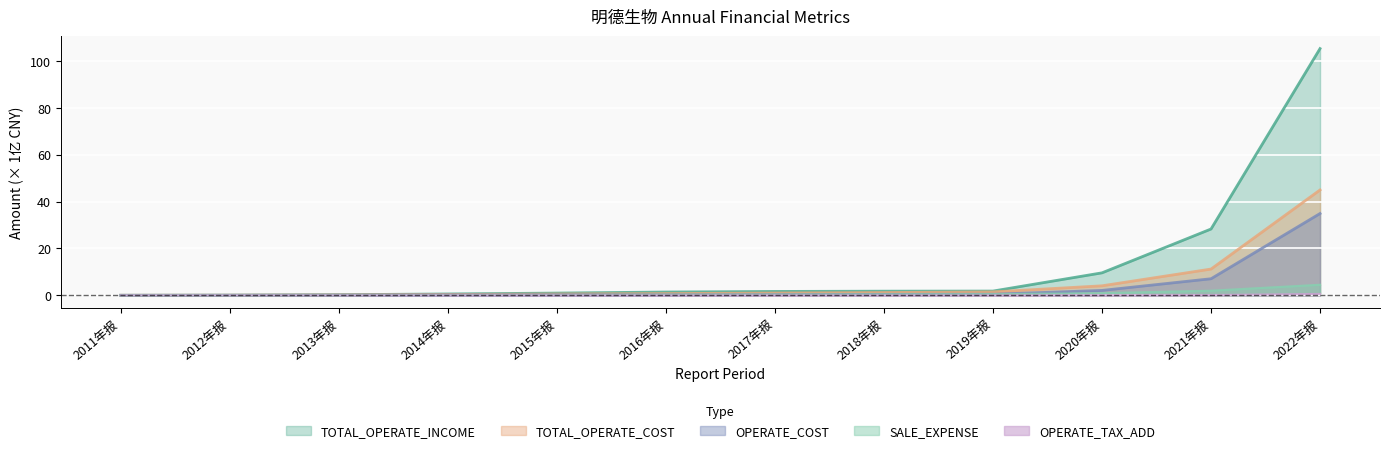

What is the sum of the TOTAL_OPERATE_INCOME values at 2014年报 and 2022年报?

105.9